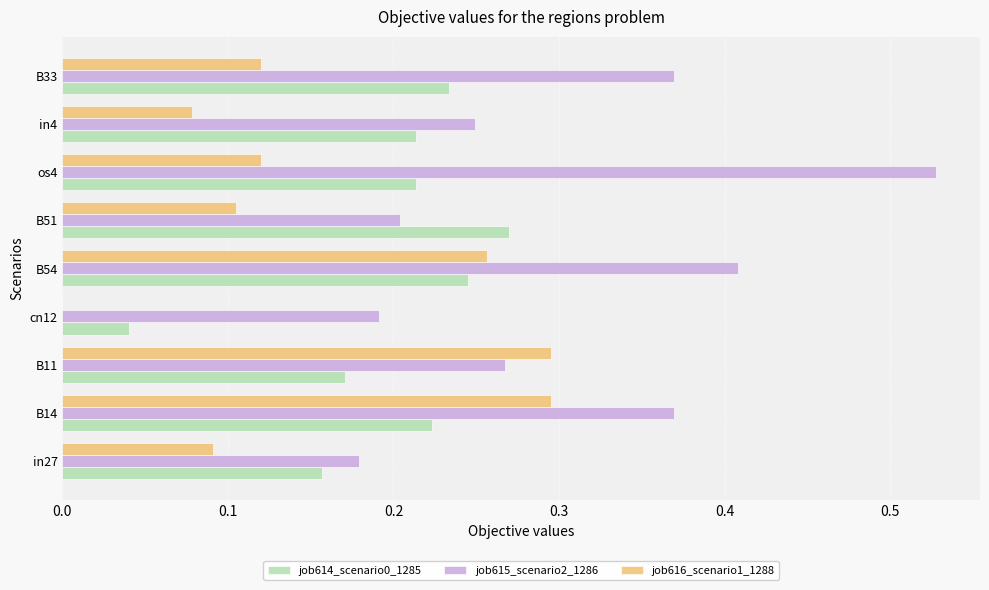

What is the sum of all job616_scenario1_1288 values?

1.4